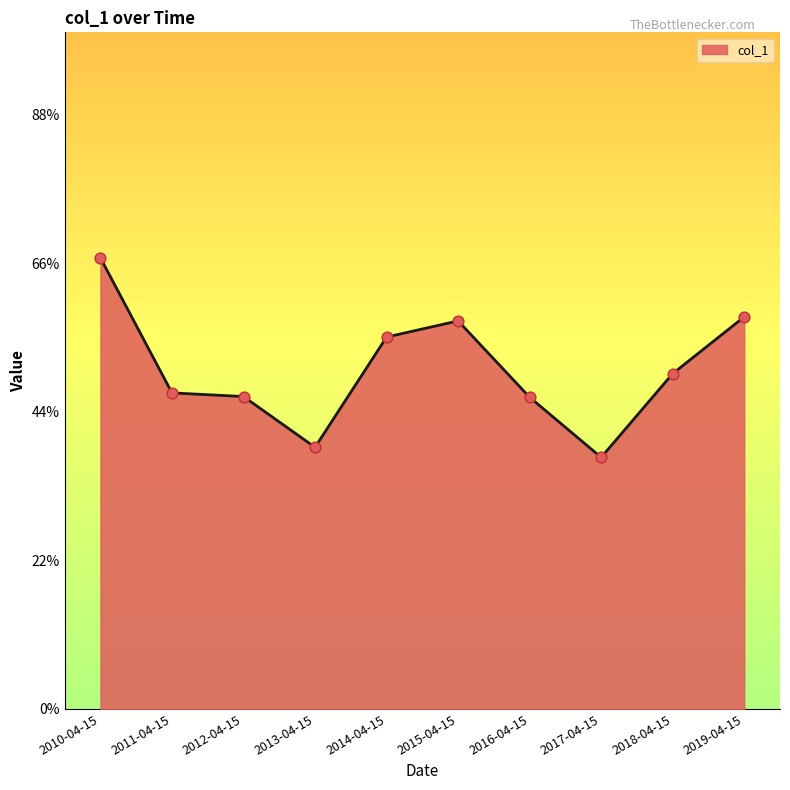

Which has a higher value, 2013-04-15 or 2019-04-15?

2019-04-15